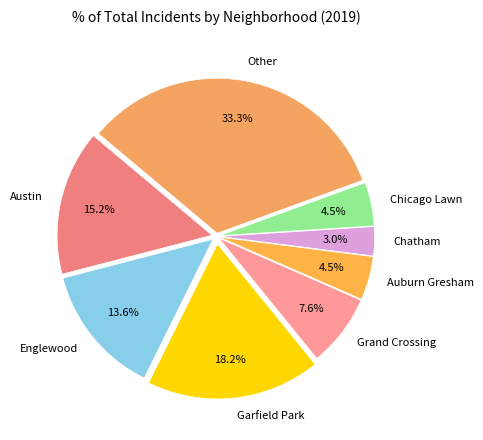

Which slice is the smallest?

Chatham